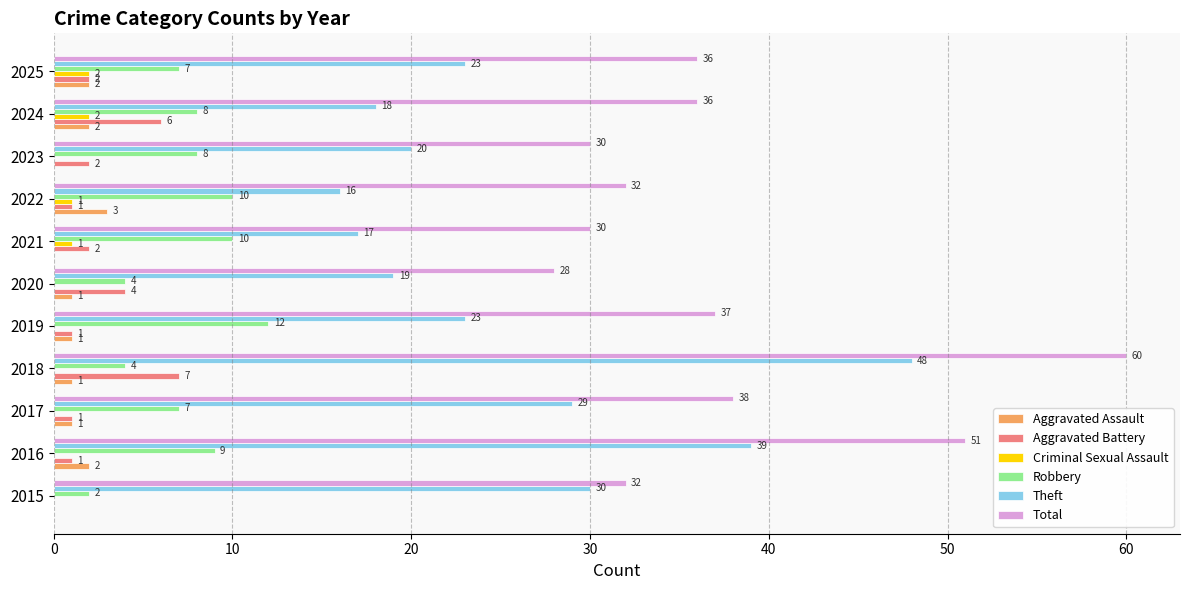

What is the sum of the Theft values at 2019 and 2018?

71